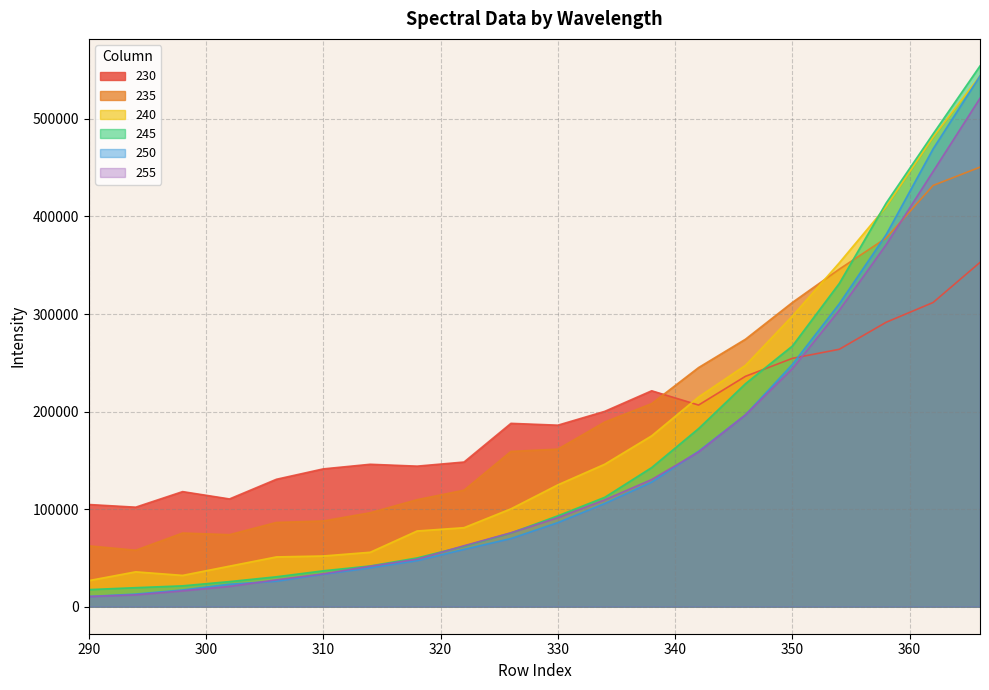

The 255 series shows 172011.3 at 338. True or false?

False